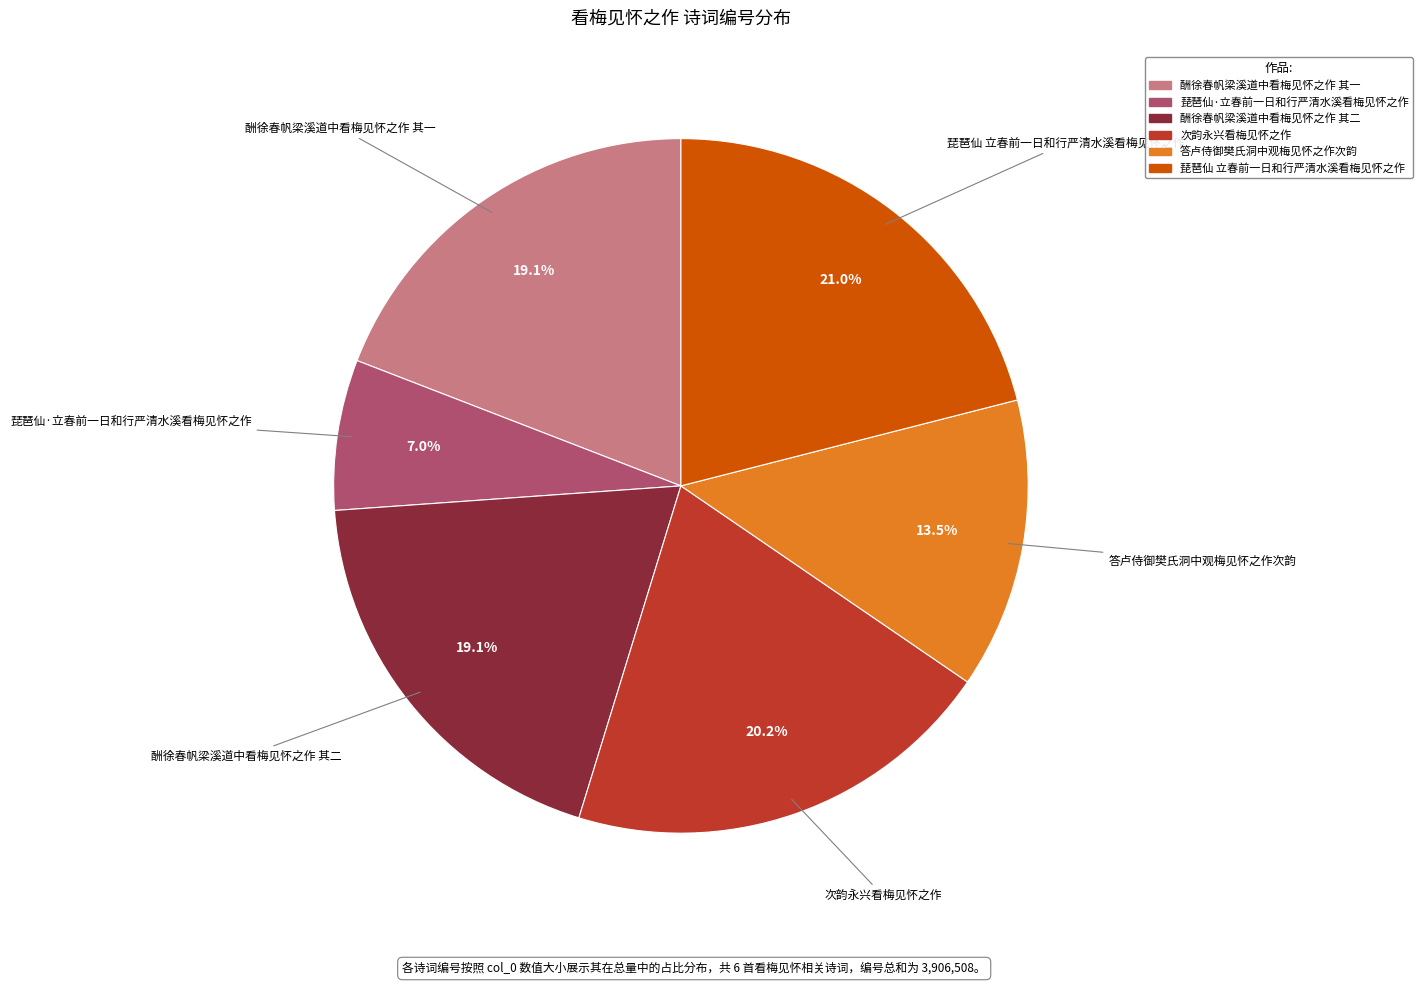

To the nearest percent, what portion does 次韵永兴看梅见怀之作 represent?

20%